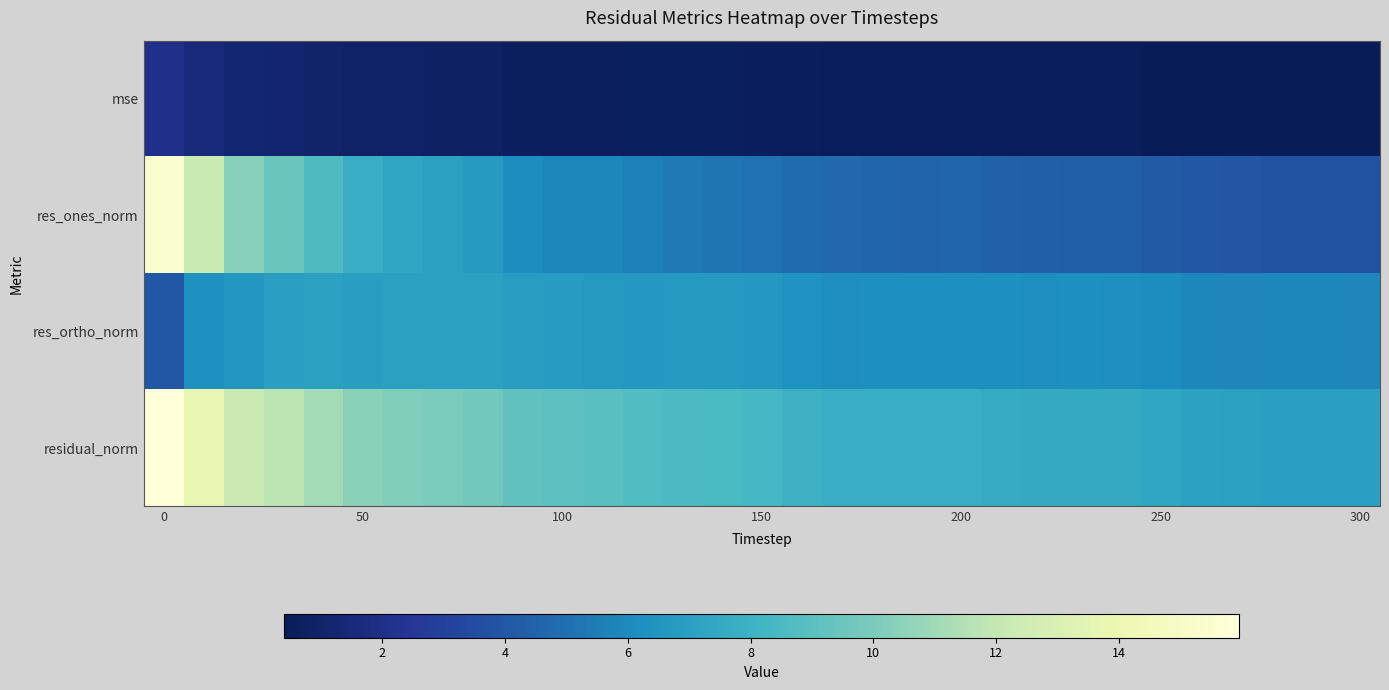

Reading left to right, transcribe all the data shown in this chart.

mse: 2.1	1.5	1.2	1.1	1.0	0.9	0.8	0.8	0.8	0.7	0.7	0.7	0.6	0.6	0.6	0.6	0.5	0.5	0.5	0.5	0.5	0.5	0.5	0.5	0.5	0.4	0.4	0.4	0.4	0.4	0.4
res_ones_norm: 15.4	12.2	10.3	9.5	8.6	7.7	7.3	7.1	6.7	6.1	5.9	5.9	5.6	5.4	5.2	5.0	4.8	4.7	4.6	4.6	4.6	4.5	4.4	4.3	4.3	4.1	4.0	3.9	3.8	3.8	3.7
res_ortho_norm: 4.0	6.3	6.6	7.0	7.1	7.0	7.0	7.1	7.1	6.9	6.8	6.7	6.6	6.7	6.7	6.6	6.3	6.2	6.2	6.2	6.2	6.2	6.2	6.2	6.2	6.1	5.9	5.8	5.9	5.9	5.9
residual_norm: 16.0	13.7	12.3	11.8	11.2	10.4	10.2	10.0	9.8	9.2	9.0	8.9	8.7	8.6	8.4	8.3	8.0	7.7	7.7	7.7	7.7	7.6	7.6	7.5	7.5	7.3	7.1	7.0	7.0	7.0	7.0